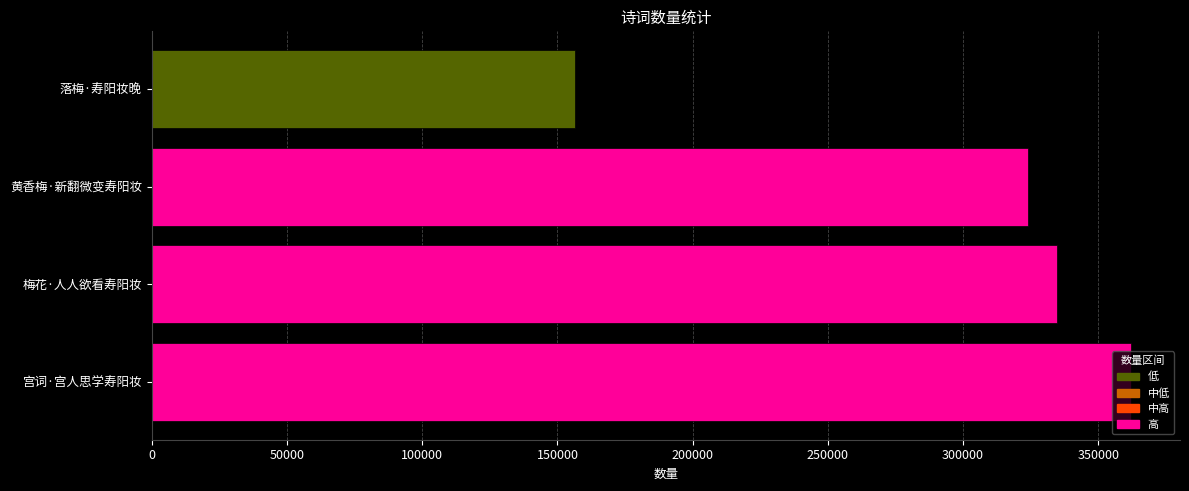

True or false: the data shows 334673 at 梅花·人人欲看寿阳妆.

True